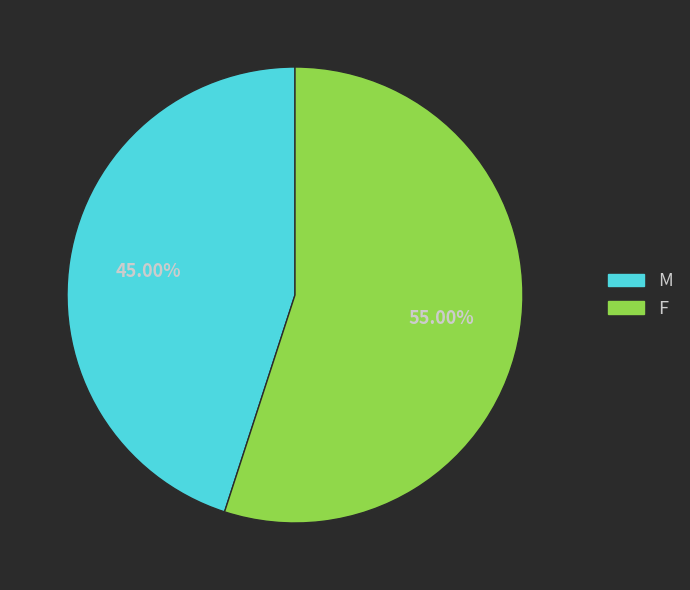

The M slice represents 45% of the pie. True or false?

True